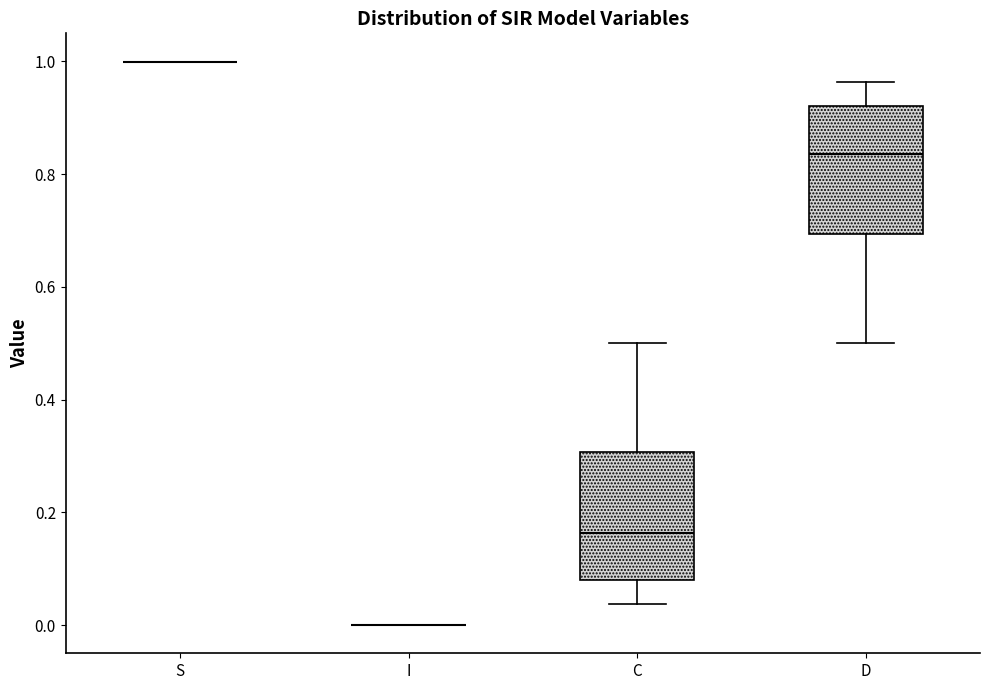

Reading left to right, transcribe this box plot: for each box, give where its median line is, the range the box spans, and where its two whiskers end, as read against the y-axis. The values are not printed on the chart, so give them approximately, as read against the axis.

S: box collapsed to a line at 1.00, whiskers 1.00 to 1.00
I: box collapsed to a line at 0.00, whiskers 0.00 to 0.00
C: median 0.16, box 0.08 to 0.30, whiskers 0.04 to 0.50
D: median 0.84, box 0.70 to 0.92, whiskers 0.50 to 0.96